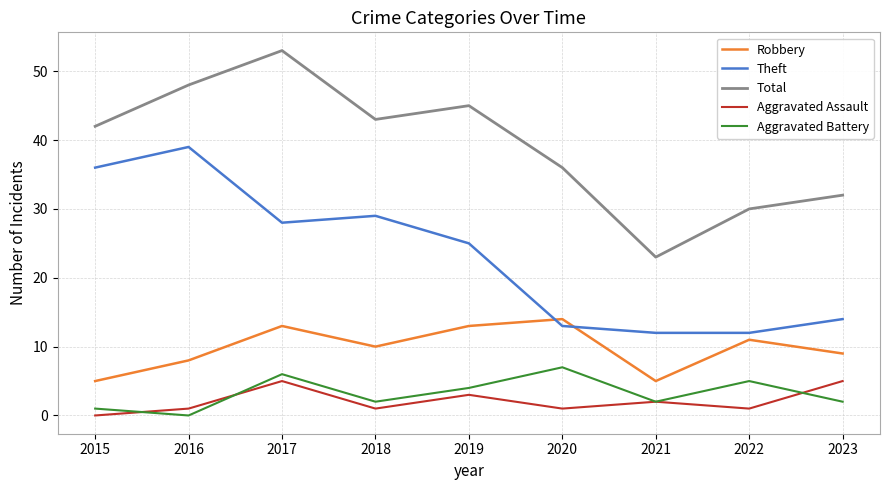

True or false: Aggravated Battery and Total intersect in this chart.

False